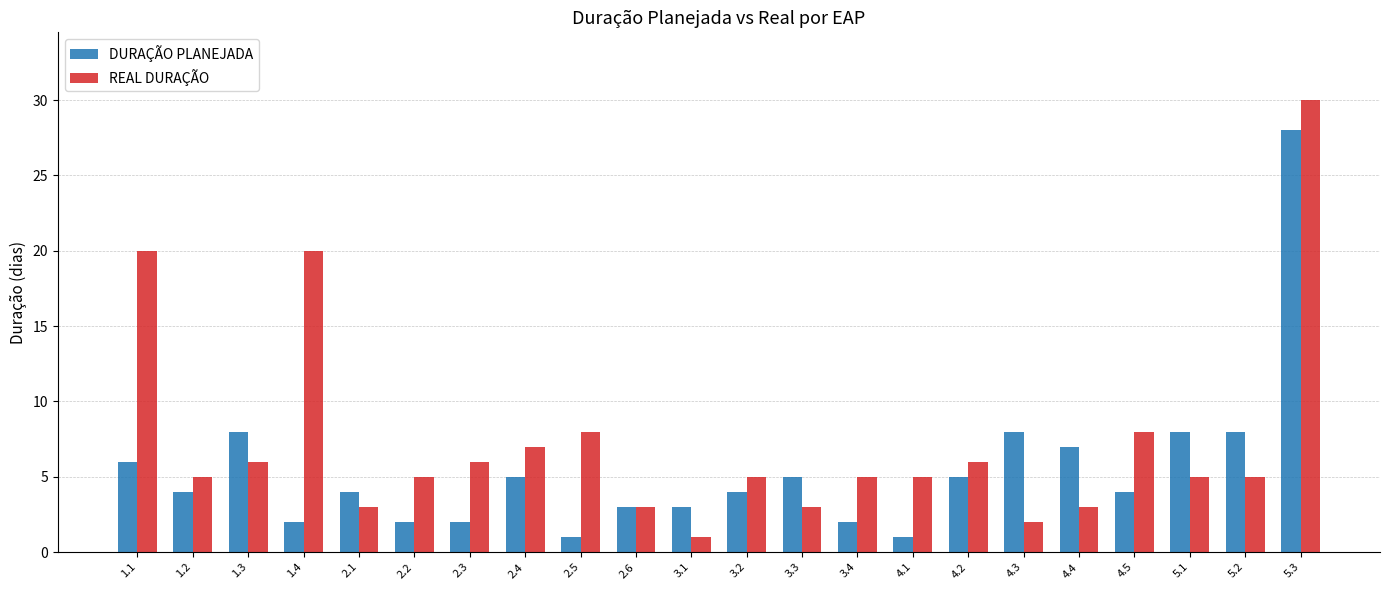

Rank the series by their average value, from highest to lowest.

REAL DURAÇÃO, DURAÇÃO PLANEJADA